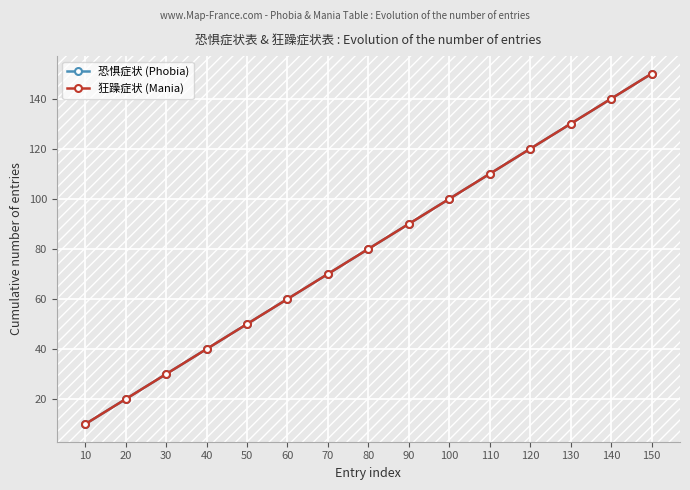

Reading left to right, list all the values displayed in this chart.

恐惧症状 (Phobia): 10=10	20=20	30=30	40=40	50=50	60=60	70=70	80=80	90=90	100=100	110=110	120=120	130=130	140=140	150=150
狂躁症状 (Mania): 10=10	20=20	30=30	40=40	50=50	60=60	70=70	80=80	90=90	100=100	110=110	120=120	130=130	140=140	150=150